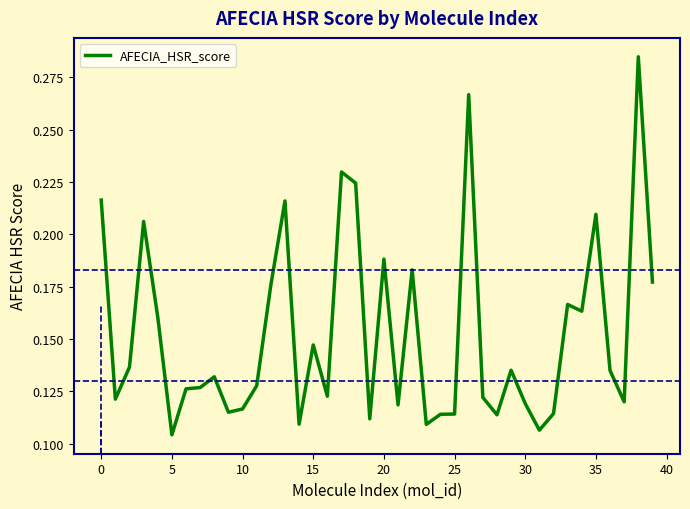

How many points are higher than both their immediate neighbors (excluding endpoints)?

12